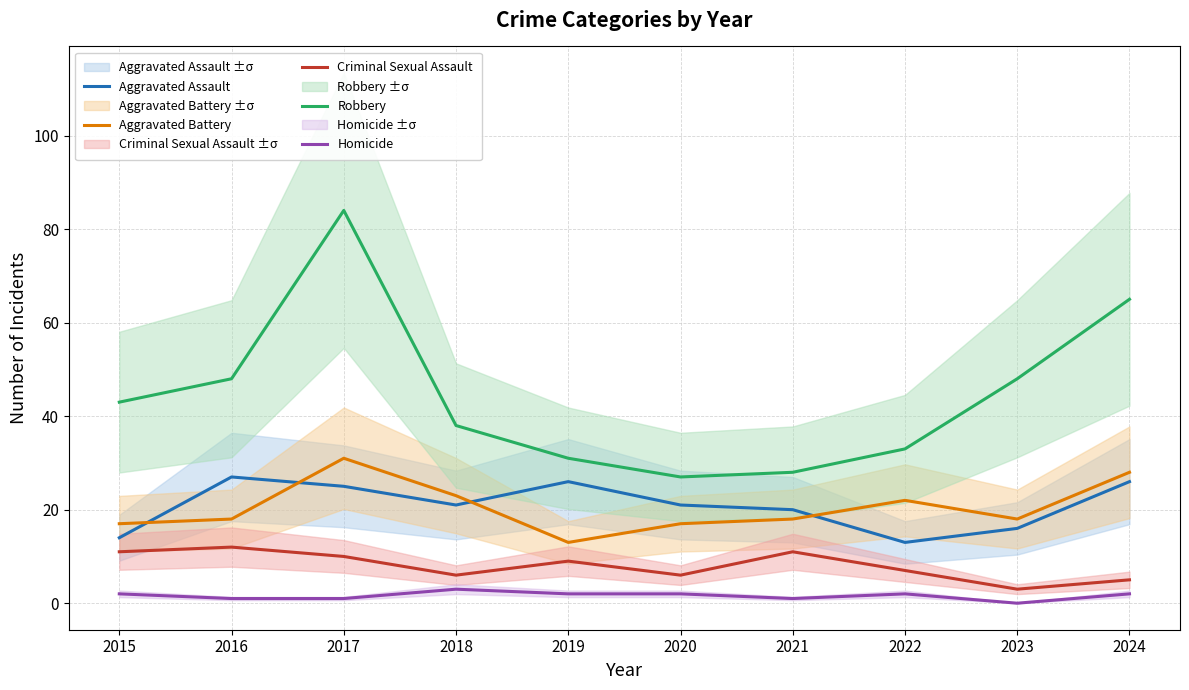

How many interior local valleys does the Aggravated Assault series have?

2